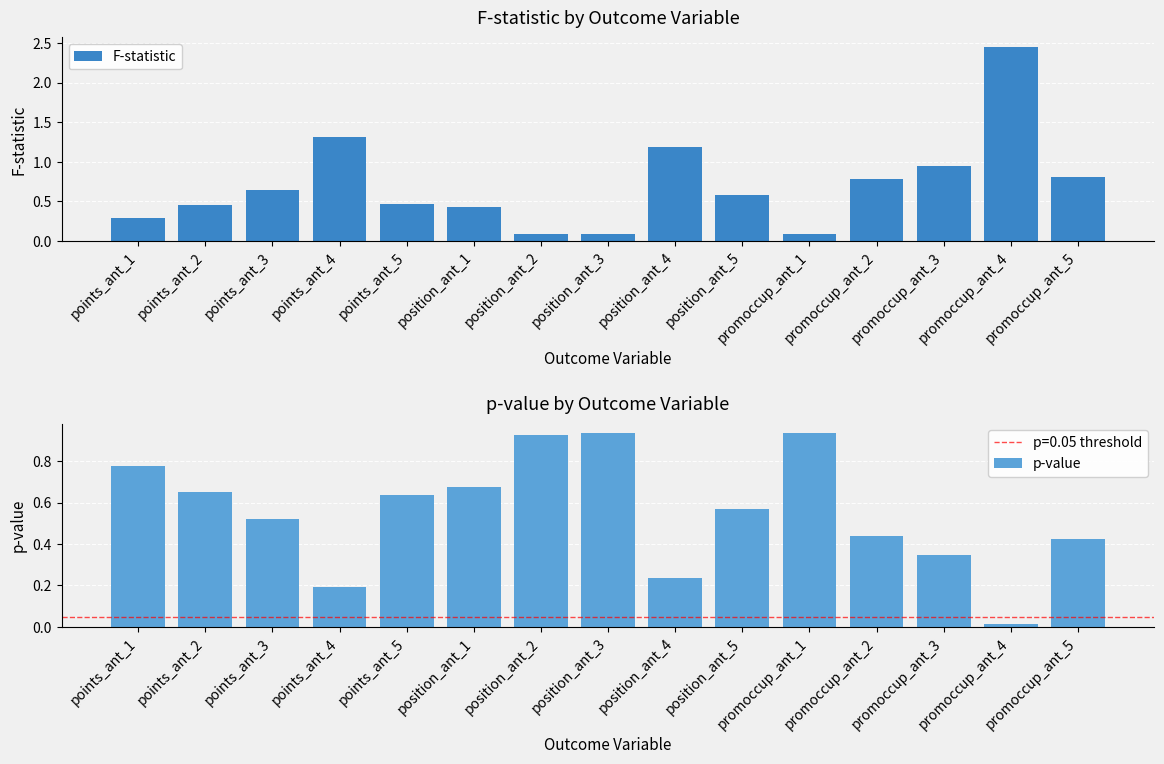

List the series in order of their peak value, highest first.

F-statistic, p-value